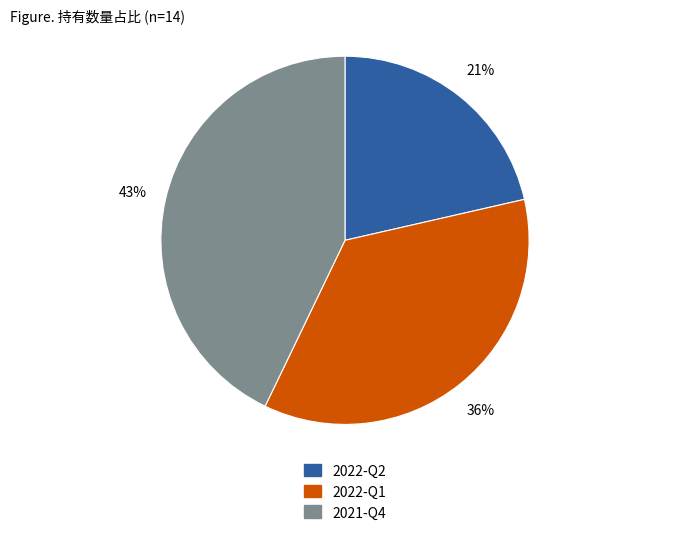

Which has a higher value, 2022-Q2 or 2021-Q4?

2021-Q4